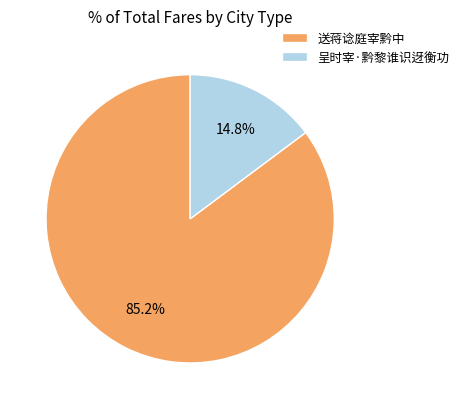

Count the number of slices in the pie.

2